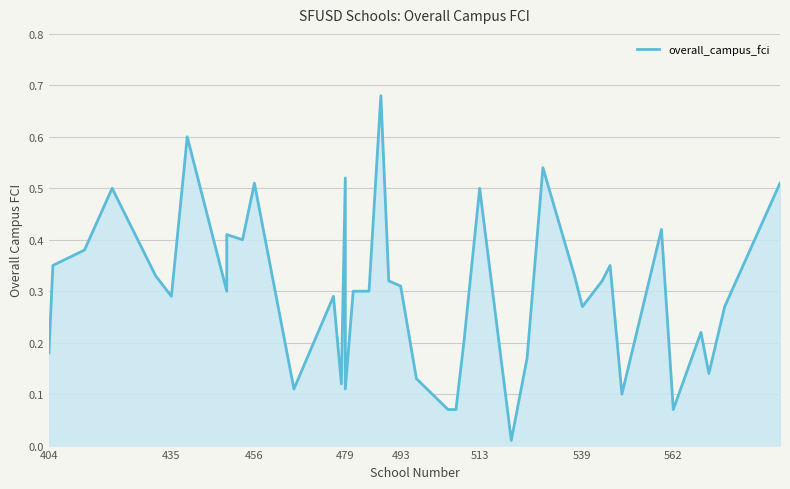

What is the difference between the second highest and second lowest values?

0.5